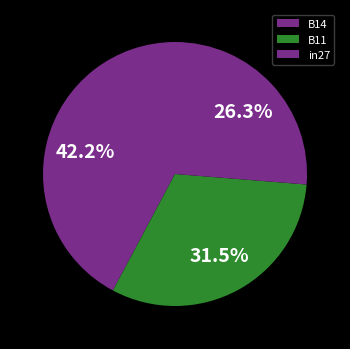

To the nearest percent, what percentage of the pie is B14?

42%